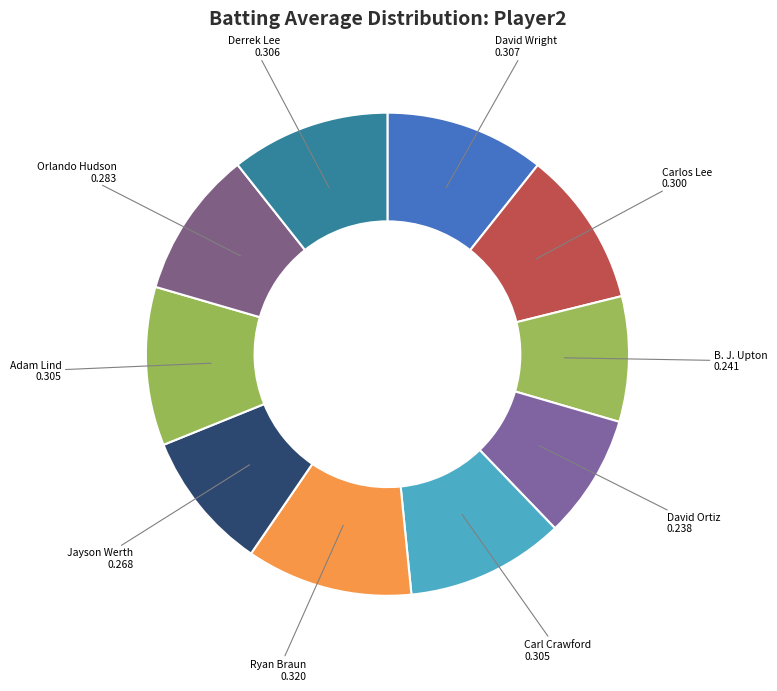

What is the largest slice in the pie chart?

Ryan Braun